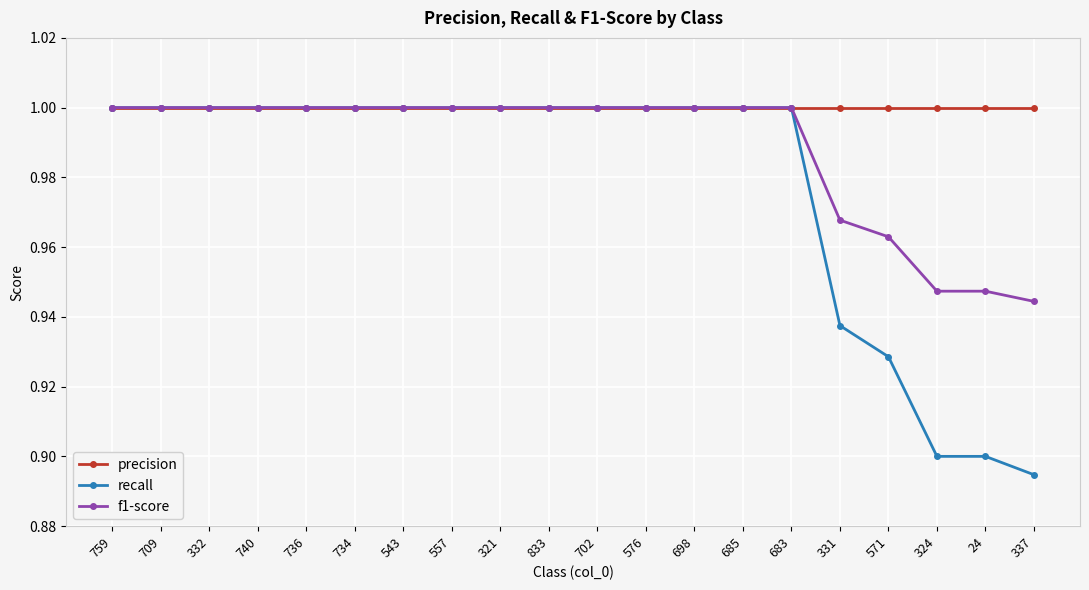

True or false: f1-score has a value of 0.5 at 321.

False